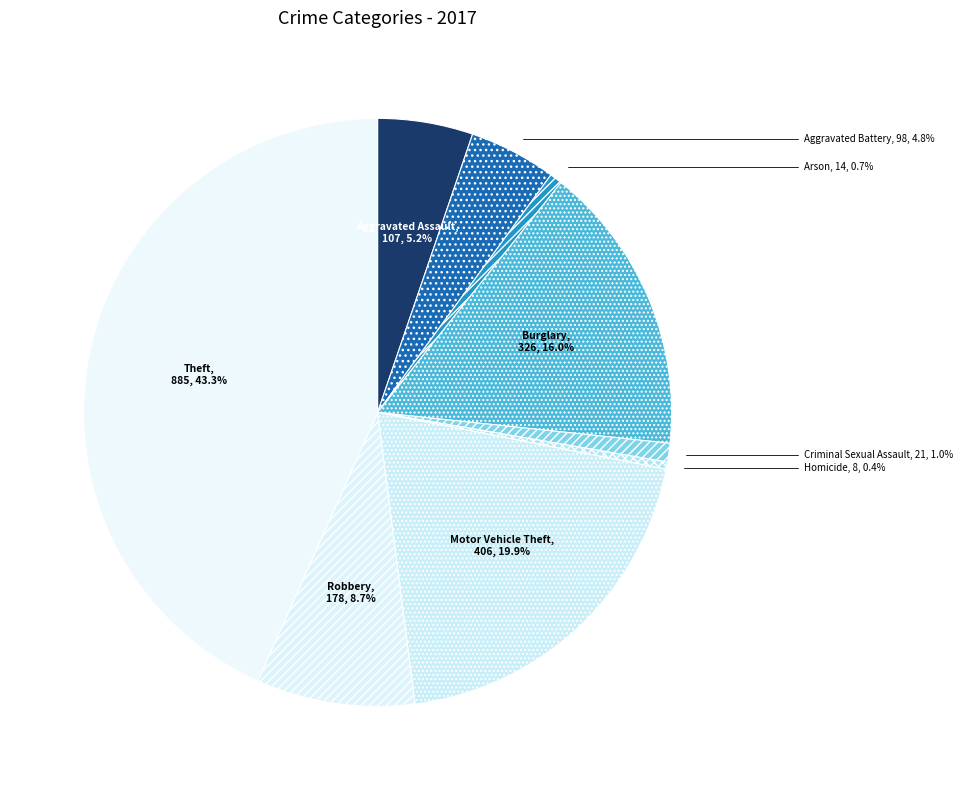

Does Theft, 885, 43.3% represent more than half of the total?

No